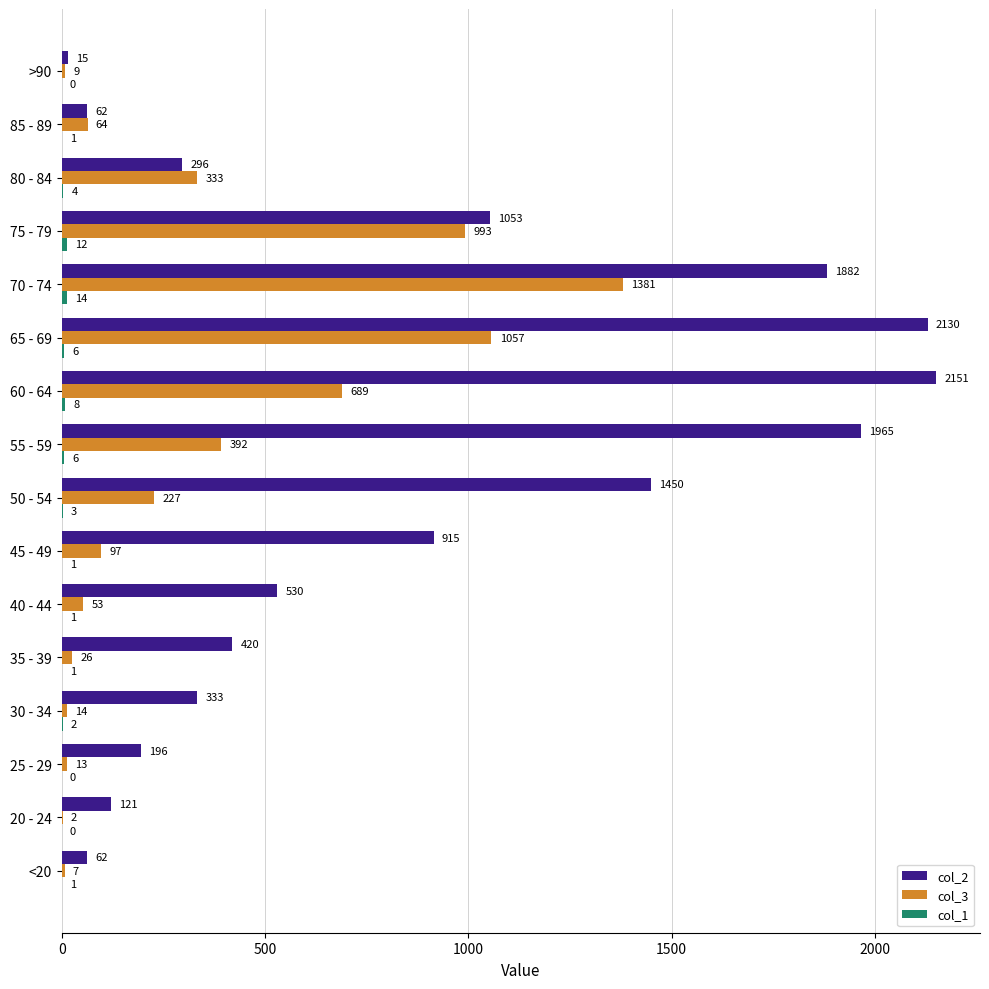

What is the sum of the col_2 values at 55 - 59 and 85 - 89?

2027